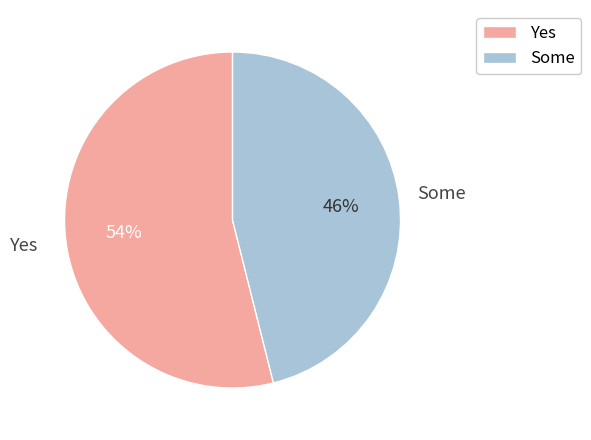

Is there any slice that represents more than half of the pie?

Yes